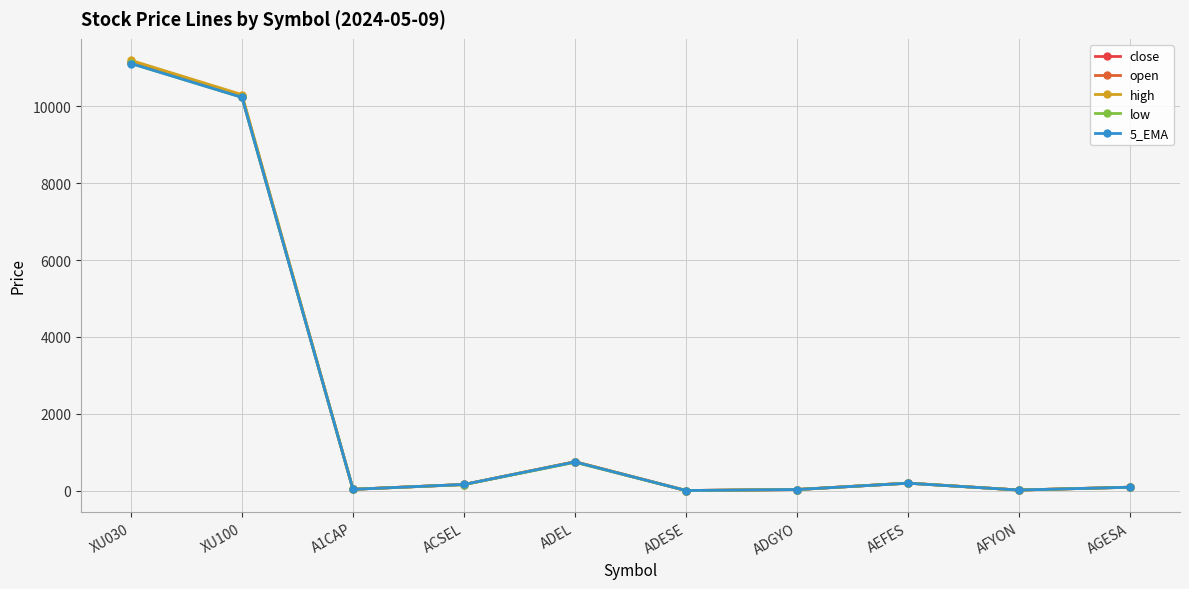

Is it true that close equals 208.3 at ACSEL?

False